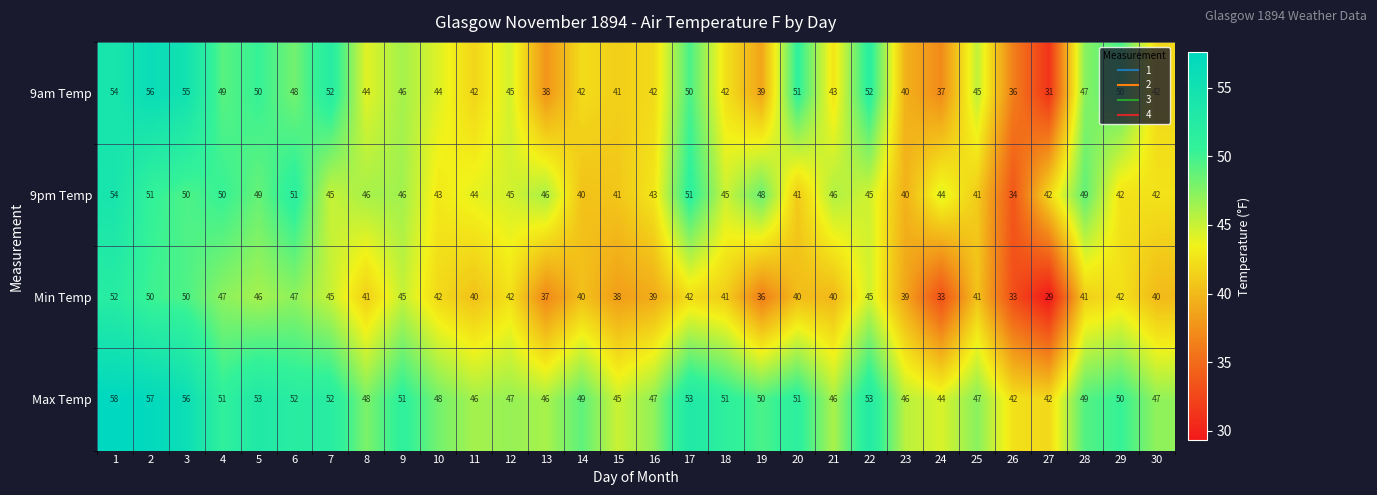

List the series in order of their peak value, highest first.

Max Temp, 9am Temp, 9pm Temp, Min Temp